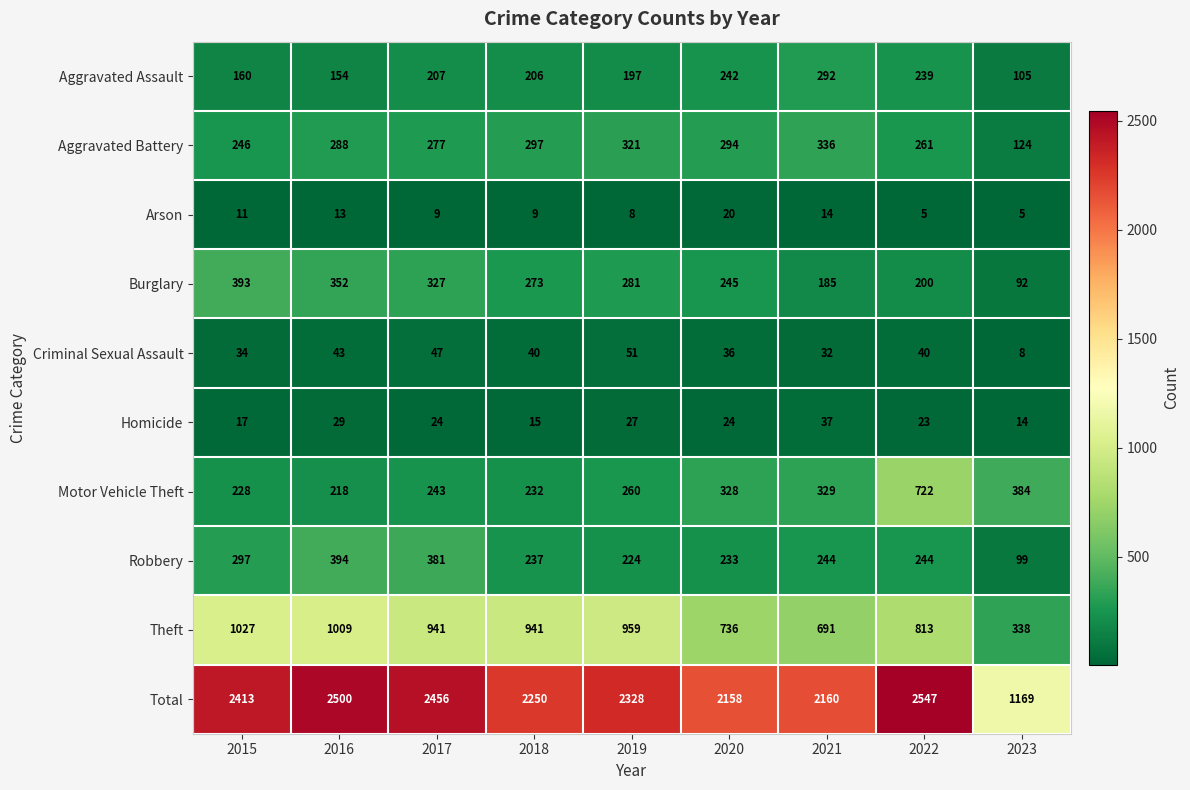

What is the lowest value of the Theft series?

338